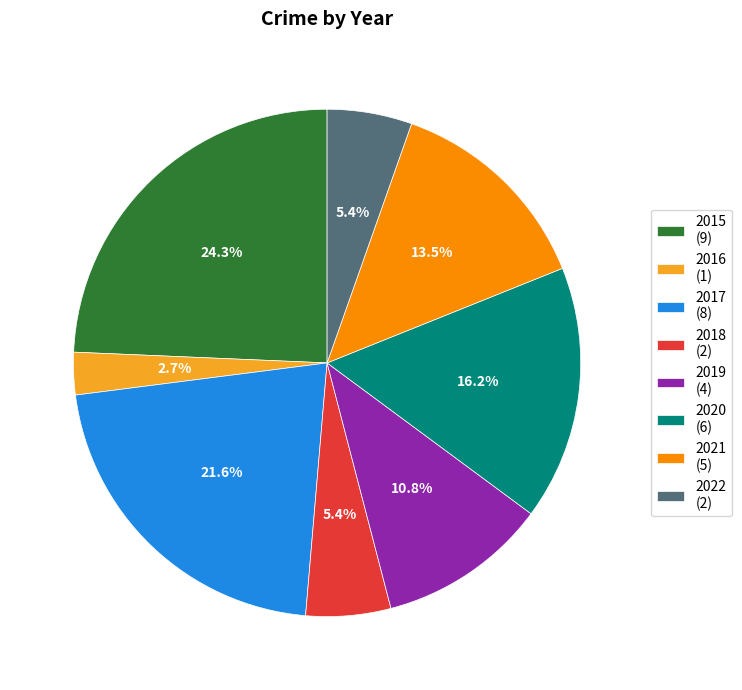

Which category has the smallest portion of the pie?

2016